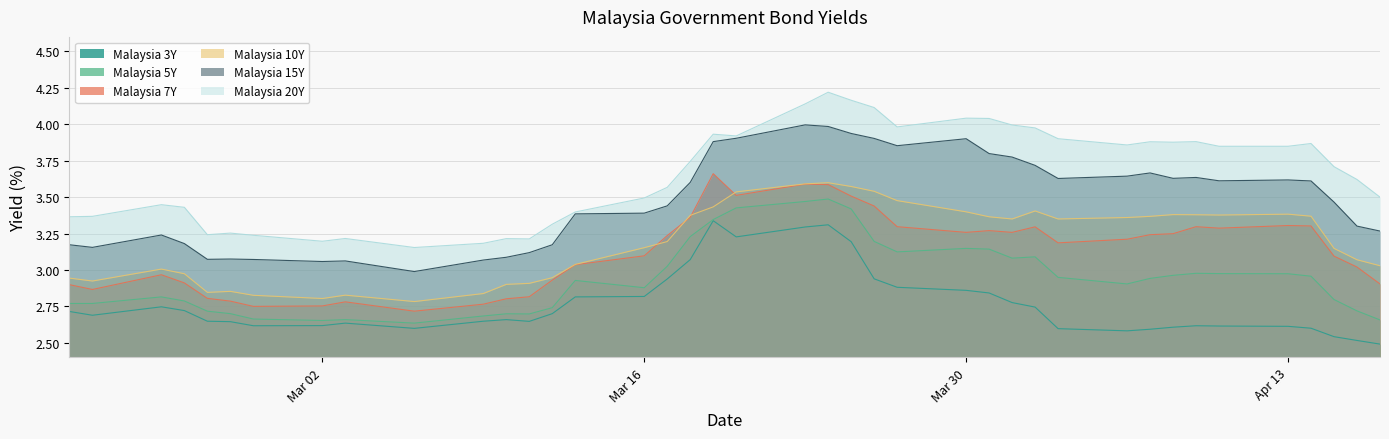

The Malaysia 3Y series shows 0.9 at 2020-04-06. True or false?

False